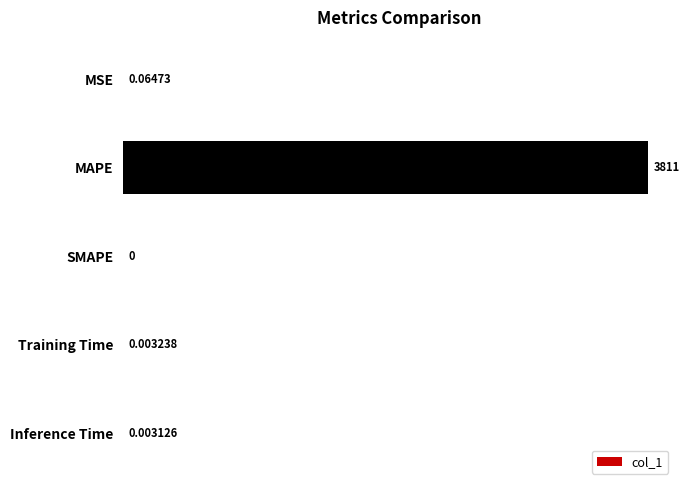

Where is the data nearest to the value 1905?

MSE